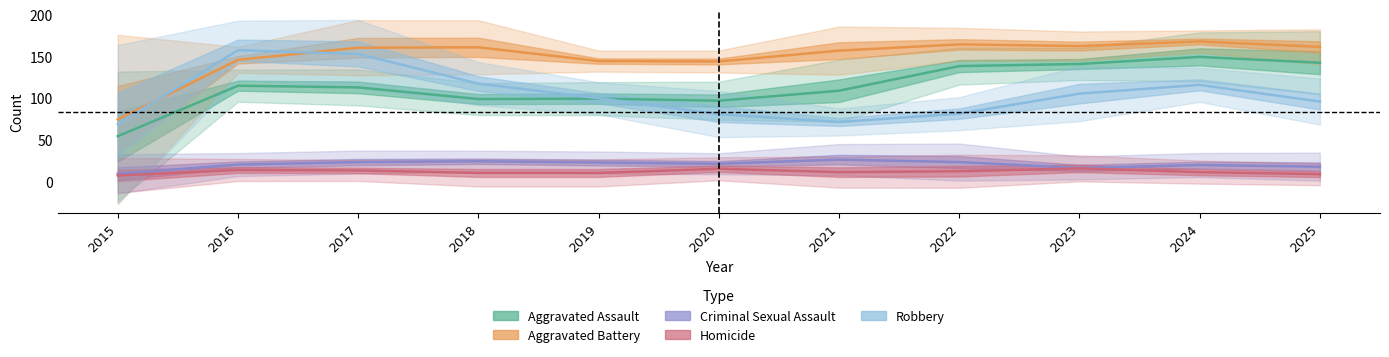

What is the sum of the Robbery values at 2016 and 2021?

229.0